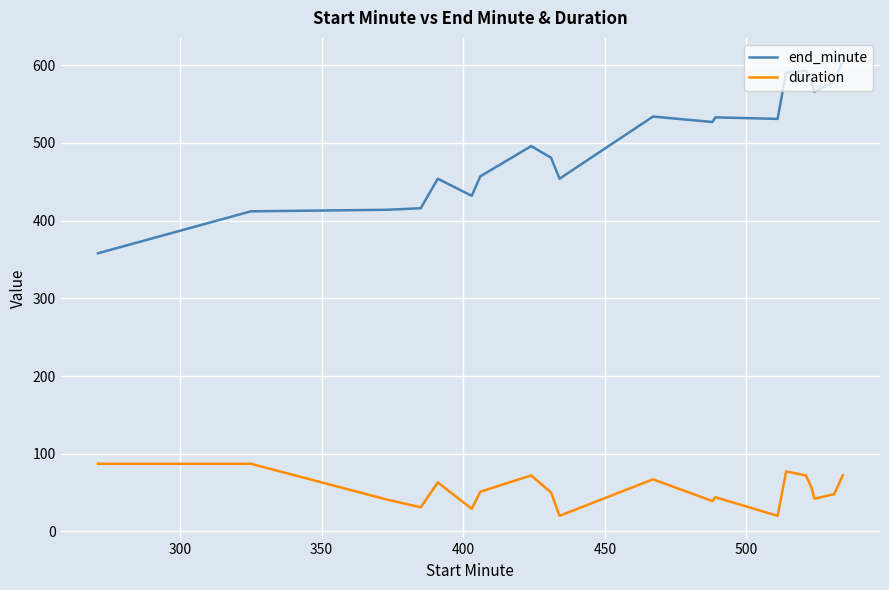

True or false: duration and end_minute cross at least once.

False